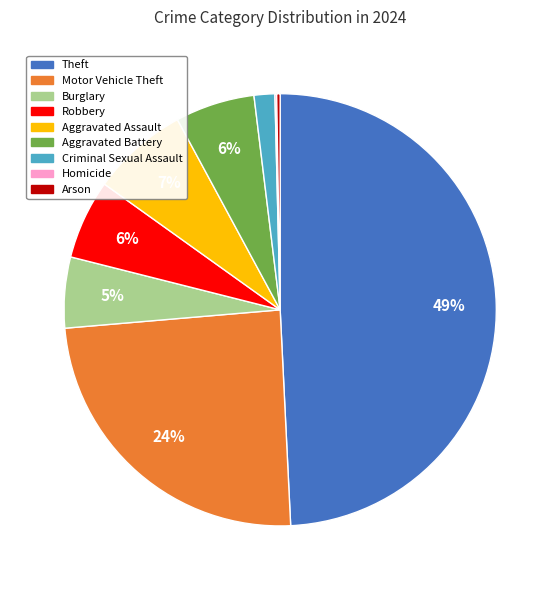

Is it true that Aggravated Assault is 1% of the pie?

False